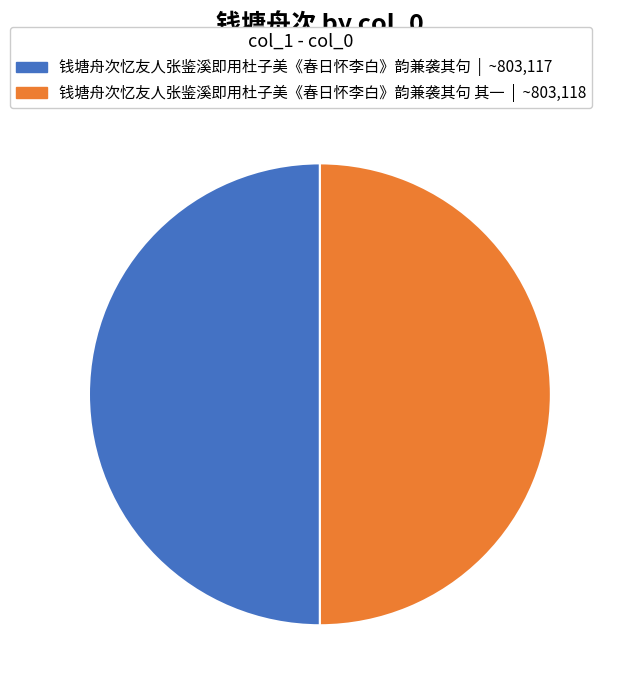

Approximately how many times larger is the value at 钱塘舟次忆友人张鉴溪即用杜子美《春日怀李白》韵兼袭其句 其一 | ~803,118 compared to 钱塘舟次忆友人张鉴溪即用杜子美《春日怀李白》韵兼袭其句 | ~803,117?

1.0